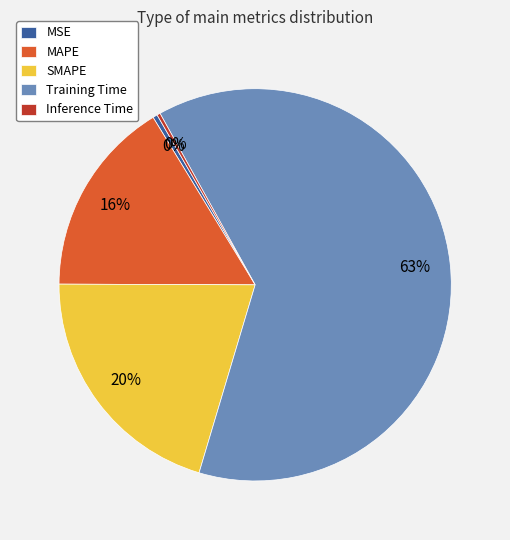

What percentage is the SMAPE slice, to the nearest percent?

20%